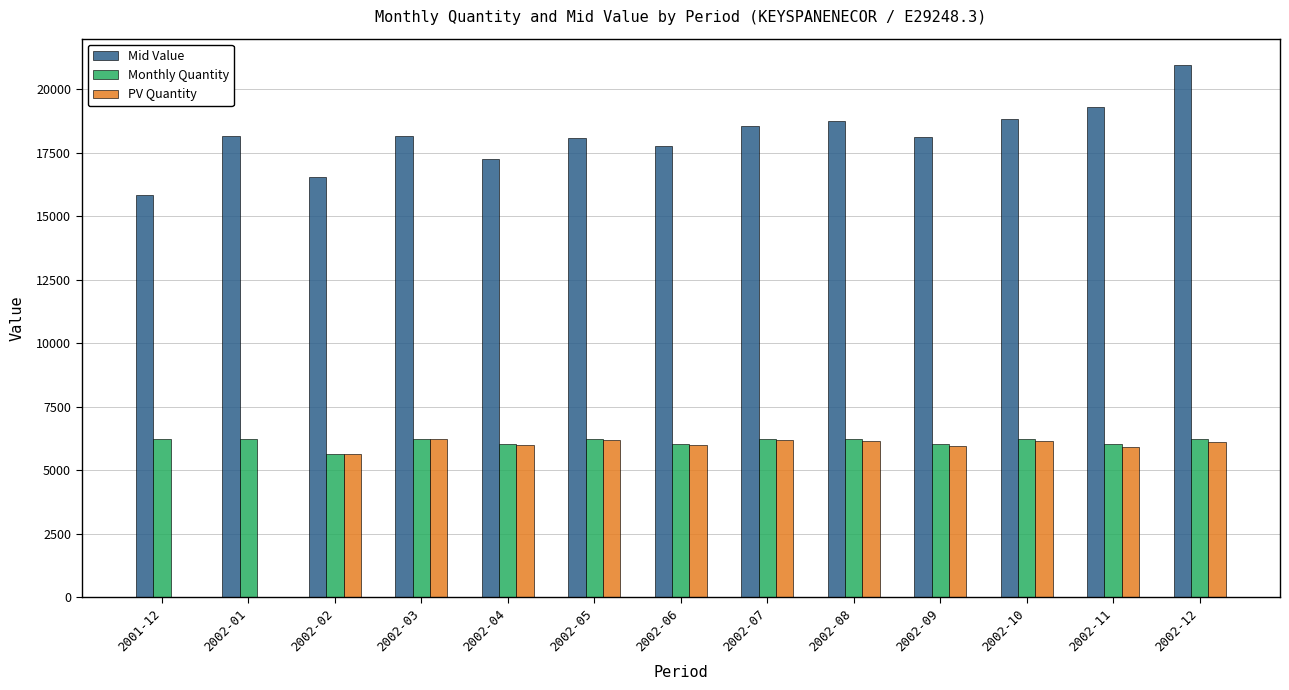

Between 2002-01 and 2002-04, which series saw the biggest shift?

PV Quantity